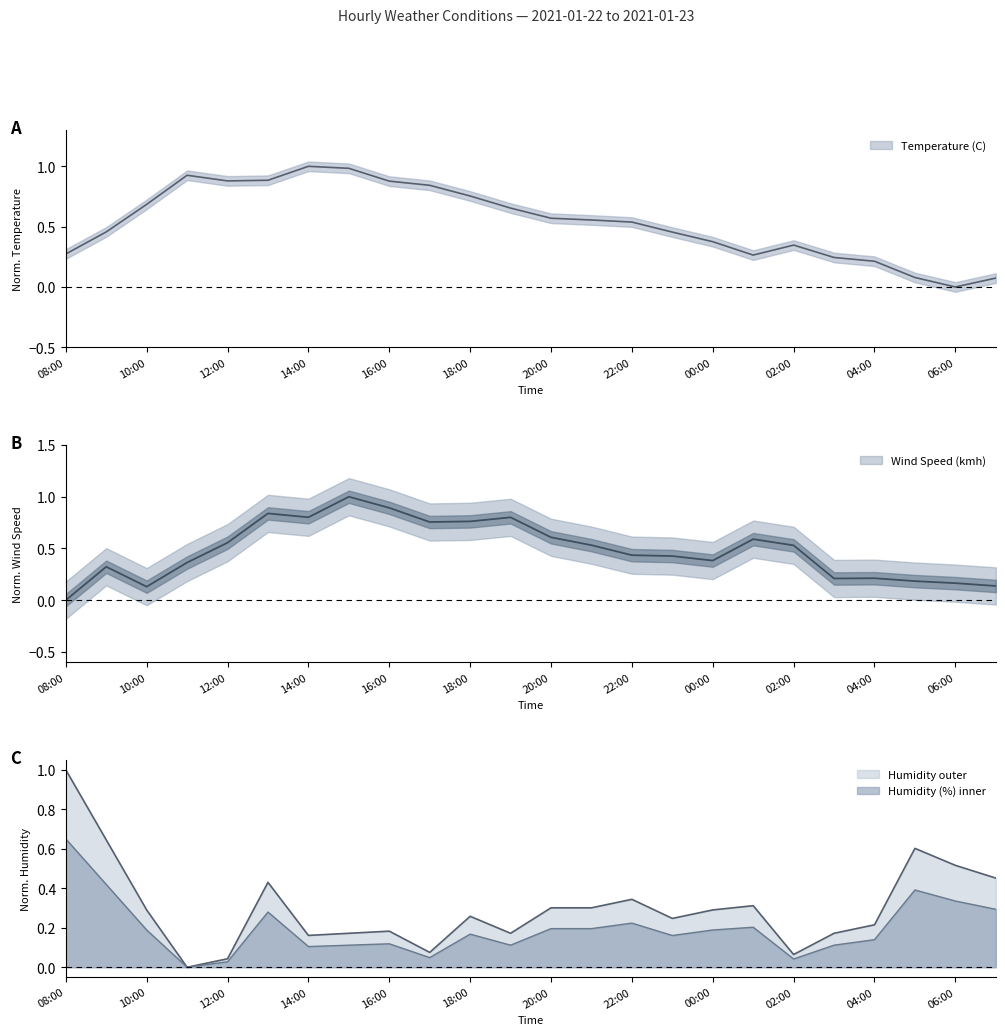

How many interior local valleys does the Wind Speed (kmh) series have?

5